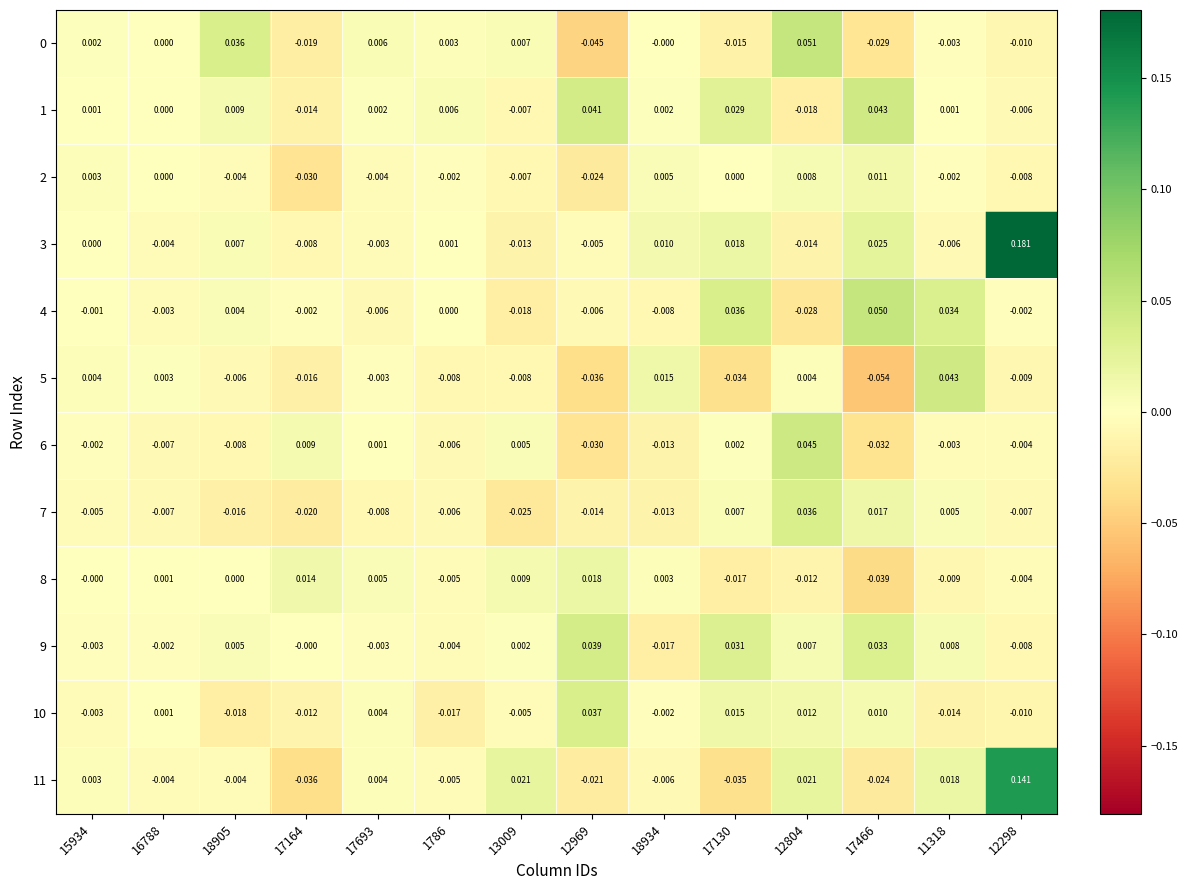

Is the value of 8 at 18934 greater than the value of 7 at 13009?

Yes